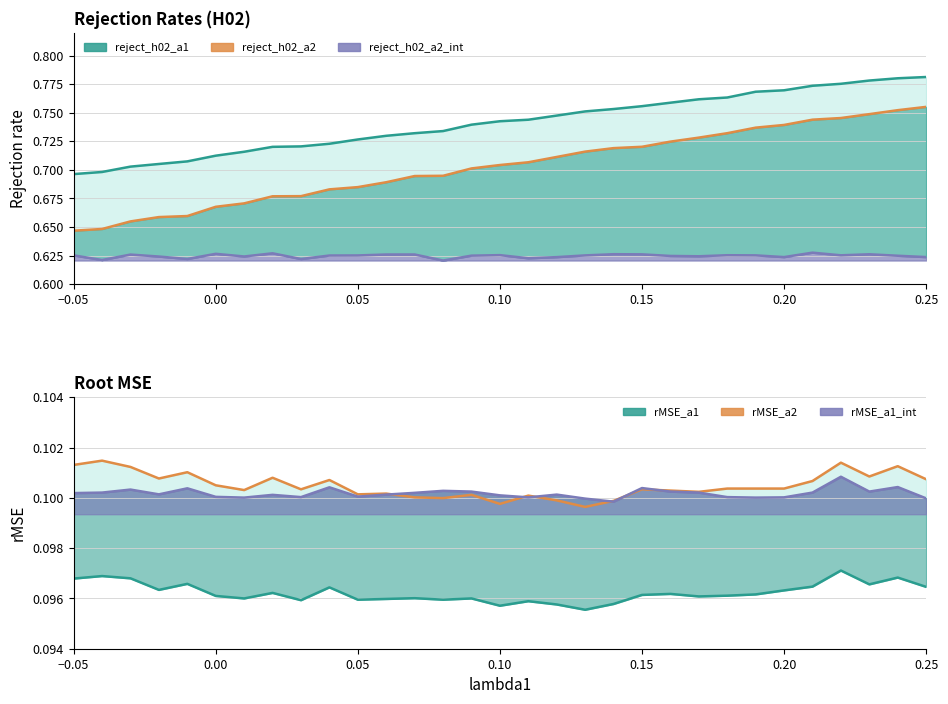

Reading right to left, list all the values displayed in this chart.

reject_h02_a1: 0.8	0.8	0.8	0.8	0.8	0.8	0.8	0.8	0.8	0.8	0.8	0.8	0.8	0.7	0.7	0.7	0.7	0.7	0.7	0.7	0.7	0.7	0.7	0.7	0.7	0.7	0.7	0.7	0.7	0.7	0.7
reject_h02_a2: 0.8	0.8	0.7	0.7	0.7	0.7	0.7	0.7	0.7	0.7	0.7	0.7	0.7	0.7	0.7	0.7	0.7	0.7	0.7	0.7	0.7	0.7	0.7	0.7	0.7	0.7	0.7	0.7	0.7	0.6	0.6
reject_h02_a2_int: 0.6	0.6	0.6	0.6	0.6	0.6	0.6	0.6	0.6	0.6	0.6	0.6	0.6	0.6	0.6	0.6	0.6	0.6	0.6	0.6	0.6	0.6	0.6	0.6	0.6	0.6	0.6	0.6	0.6	0.6	0.6
rMSE_a1: 0.1	0.1	0.1	0.1	0.1	0.1	0.1	0.1	0.1	0.1	0.1	0.1	0.1	0.1	0.1	0.1	0.1	0.1	0.1	0.1	0.1	0.1	0.1	0.1	0.1	0.1	0.1	0.1	0.1	0.1	0.1
rMSE_a2: 0.1	0.1	0.1	0.1	0.1	0.1	0.1	0.1	0.1	0.1	0.1	0.1	0.1	0.1	0.1	0.1	0.1	0.1	0.1	0.1	0.1	0.1	0.1	0.1	0.1	0.1	0.1	0.1	0.1	0.1	0.1
rMSE_a1_int: 0.1	0.1	0.1	0.1	0.1	0.1	0.1	0.1	0.1	0.1	0.1	0.1	0.1	0.1	0.1	0.1	0.1	0.1	0.1	0.1	0.1	0.1	0.1	0.1	0.1	0.1	0.1	0.1	0.1	0.1	0.1